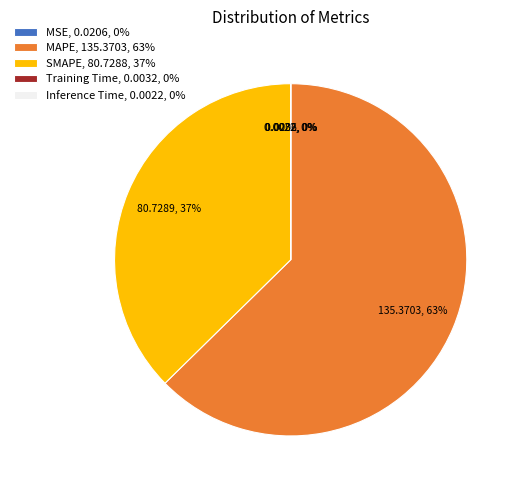

Do MAPE, 135.3703, 63% and SMAPE, 80.7288, 37% together represent more than half of the pie?

Yes